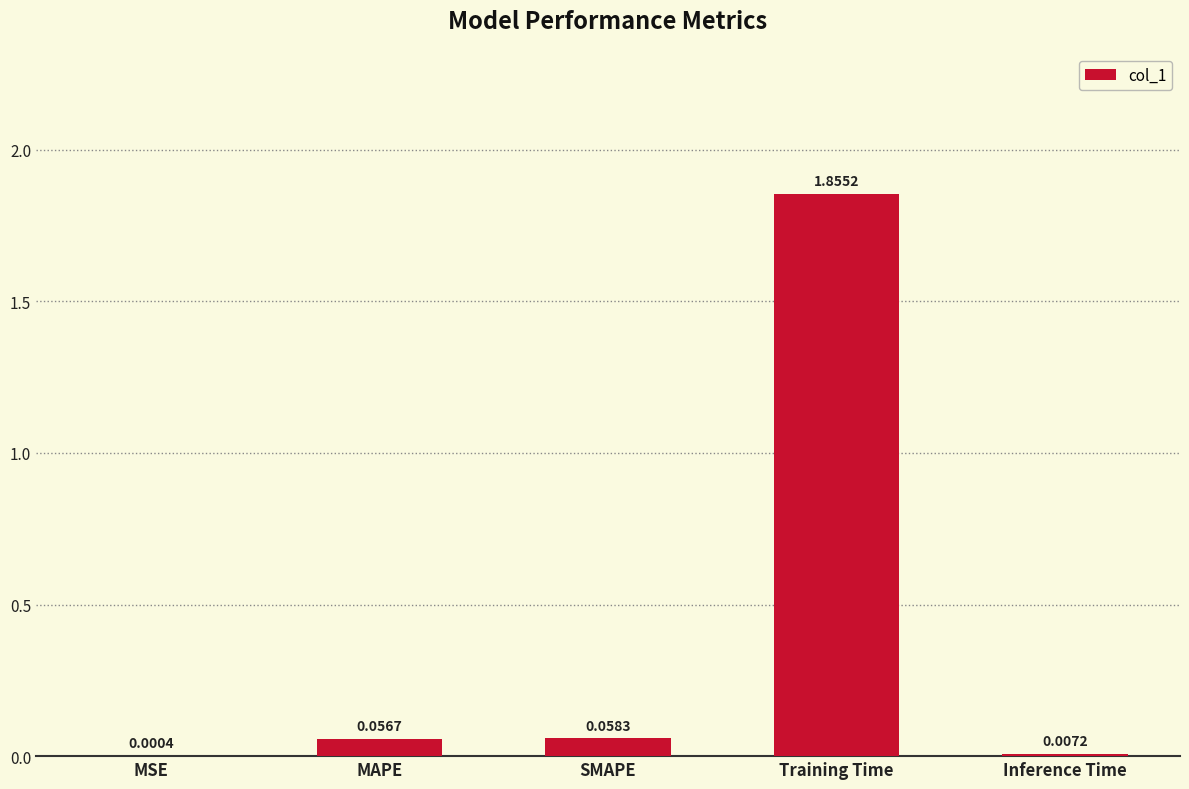

At which label is the value closest to 0?

MSE